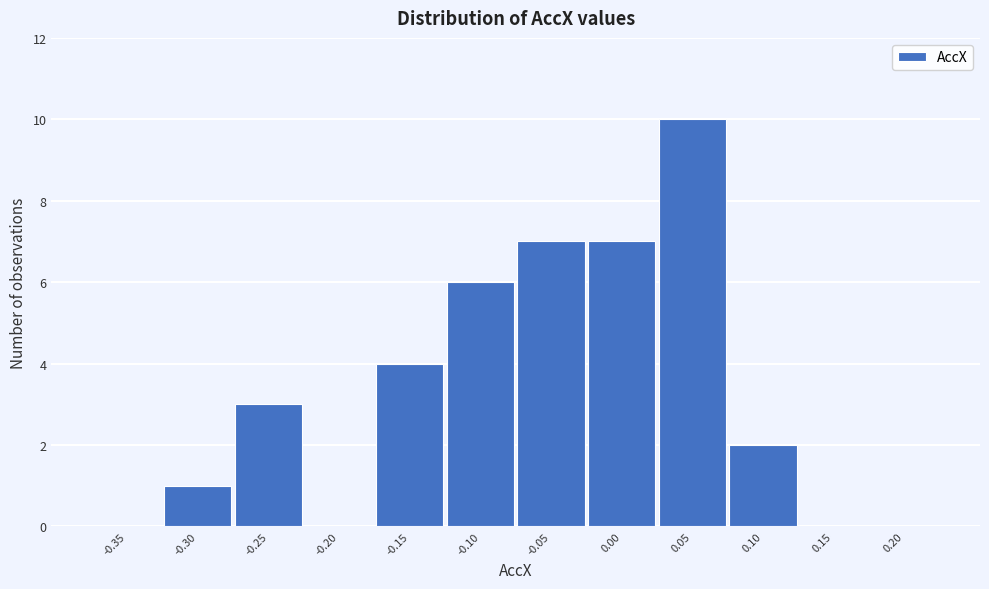

Reading left to right, transcribe all the data shown in this chart.

-0.35=0	-0.30=1	-0.25=3	-0.20=0	-0.15=4	-0.10=6	-0.05=7	0.00=7	0.05=10	0.10=2	0.15=0	0.20=0